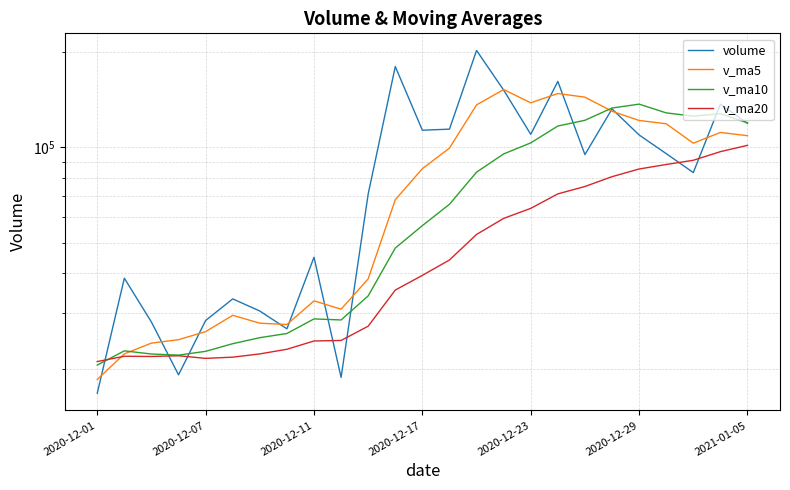

True or false: v_ma5 and v_ma20 cross at least once.

True